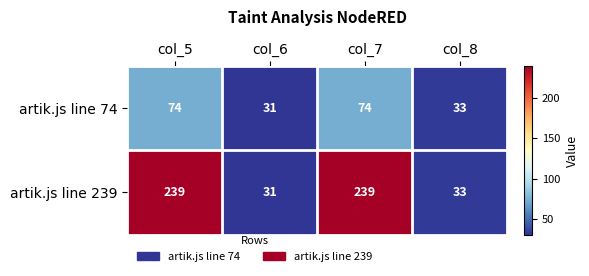

What is the difference between the artik.js line 74 values at col_8 and col_7?

41